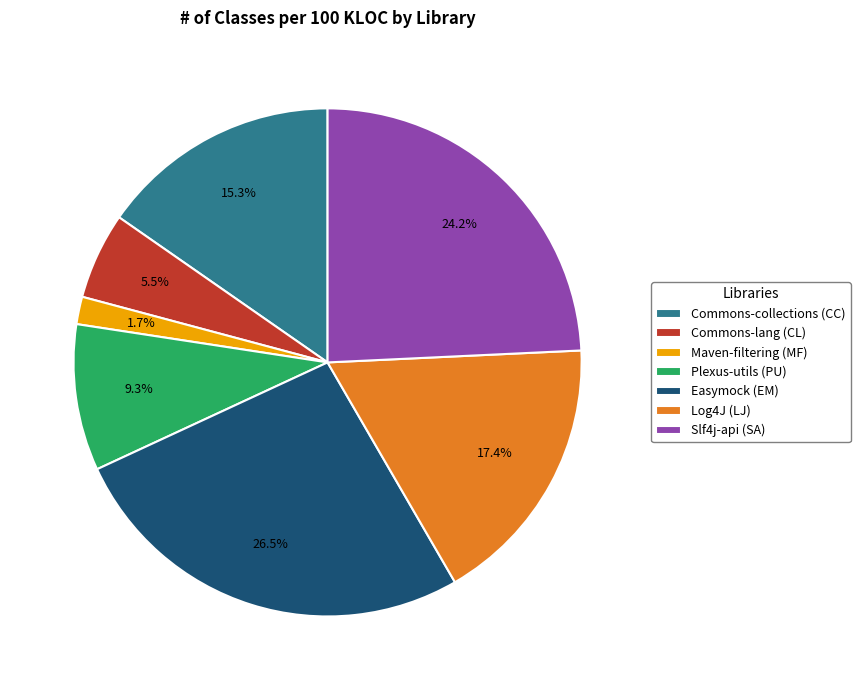

What percentage is the Slf4j-api (SA) slice, to the nearest percent?

24%